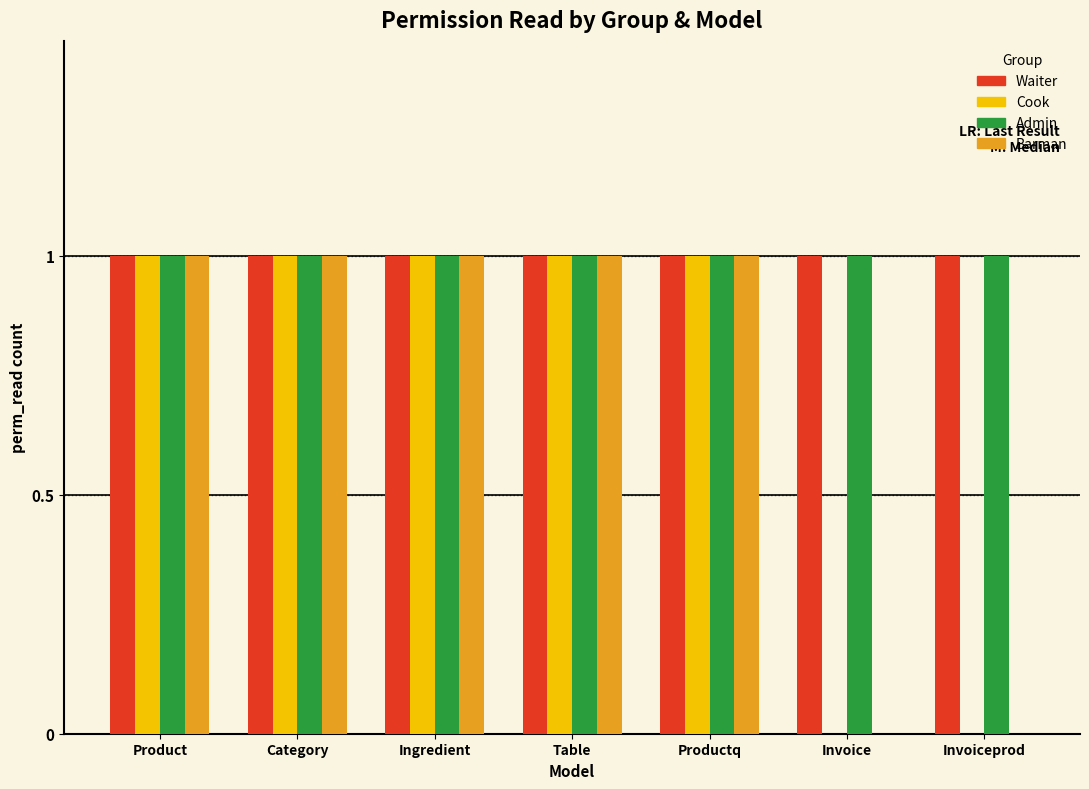

What is the total value across all series at Productq?

4